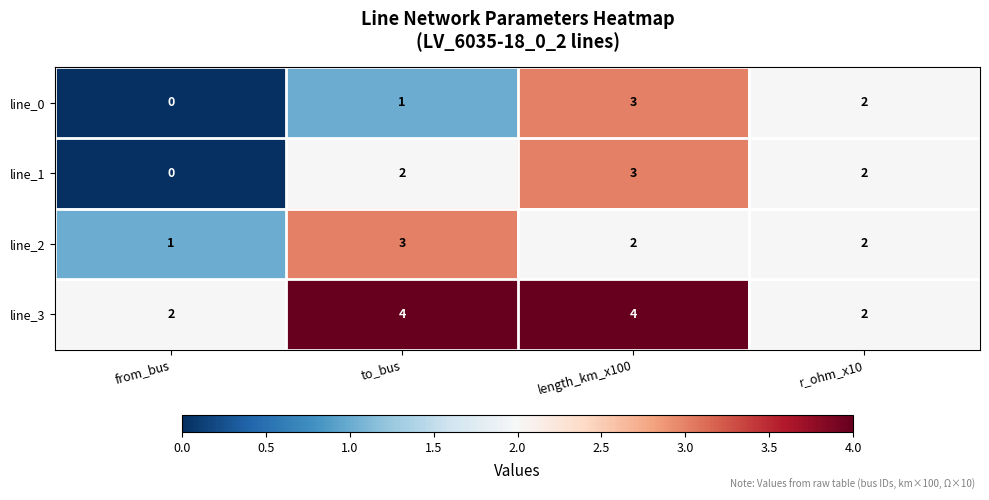

At how many categories does at least one series exceed 1?

4